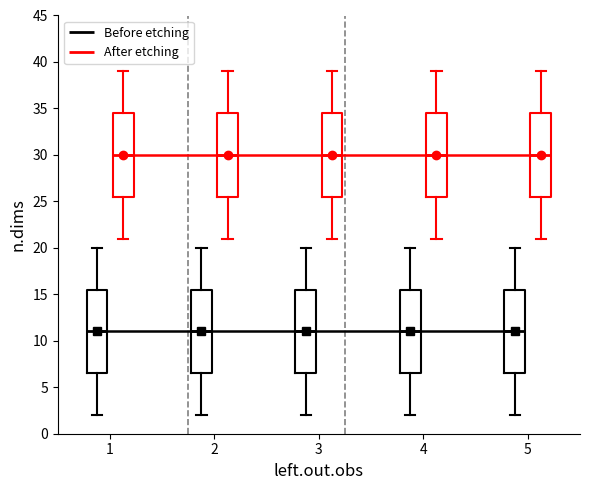

Where is the lower edge of the box for 5 (After etching) on the y-axis? The values are not printed on the chart, so give them approximately, as read against the axis.

25.5